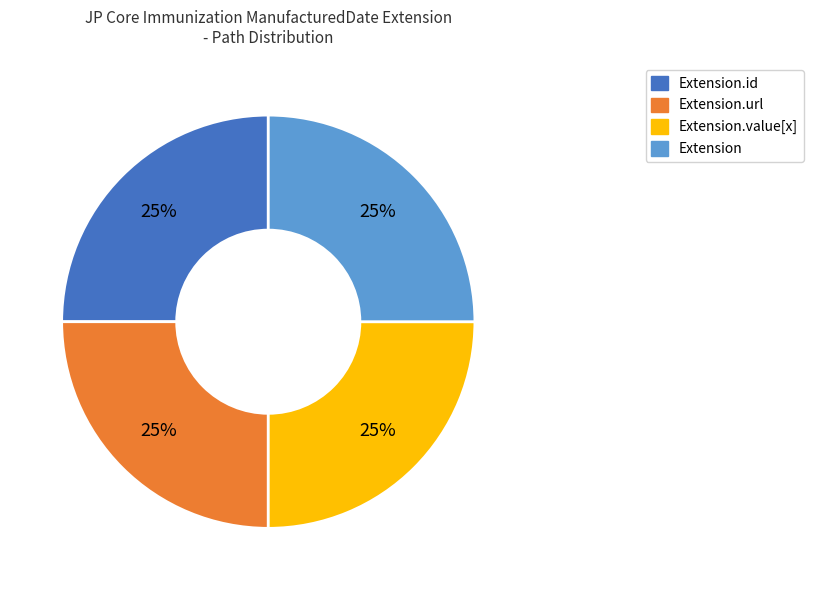

Does any single category account for the majority?

No